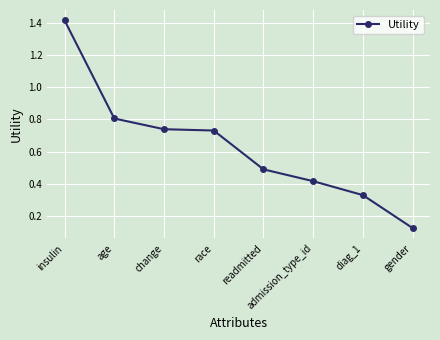

Which category has the lowest value across all series?

gender